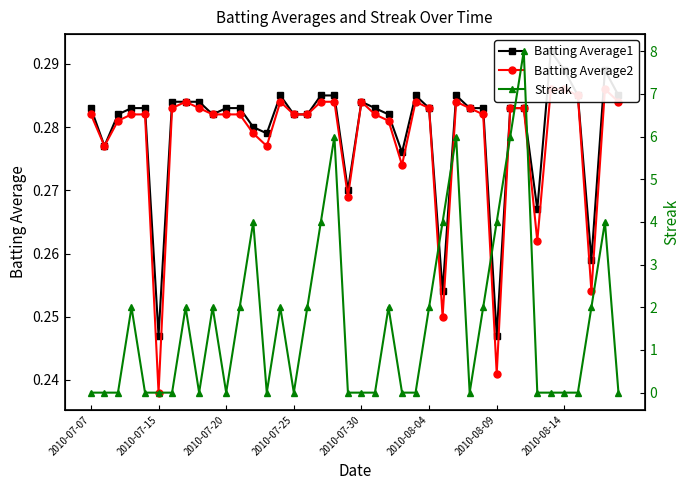

How many lines are shown in the chart?

3